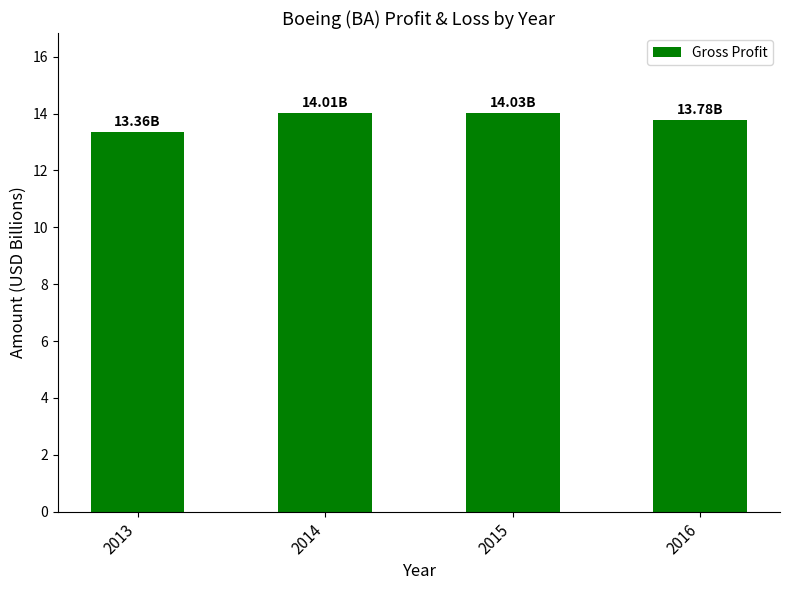

What is the change in value from 2013 to 2016?

+0.4